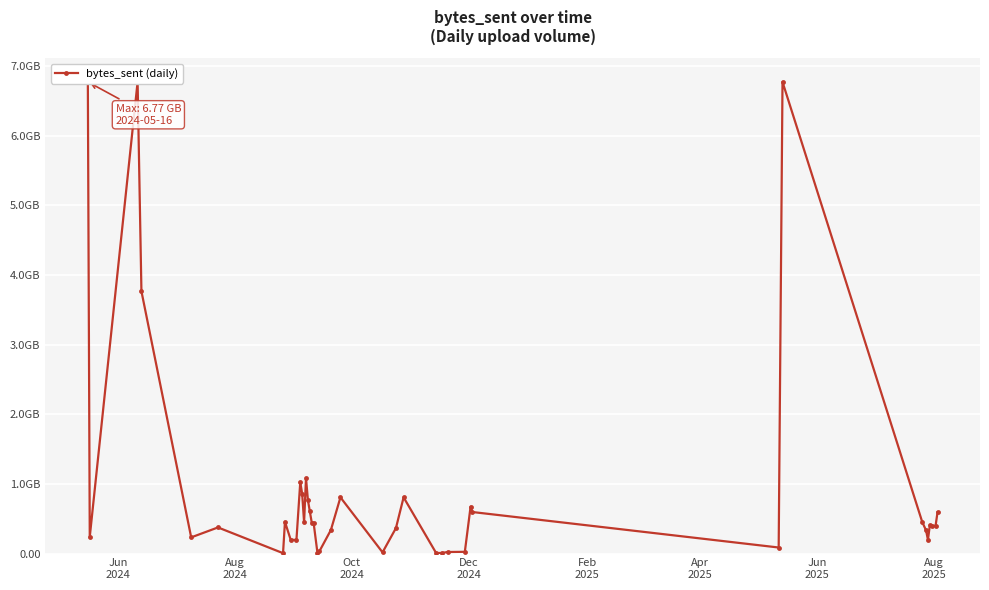

The chart shows a value of 0.2 at 33. True or false?

False